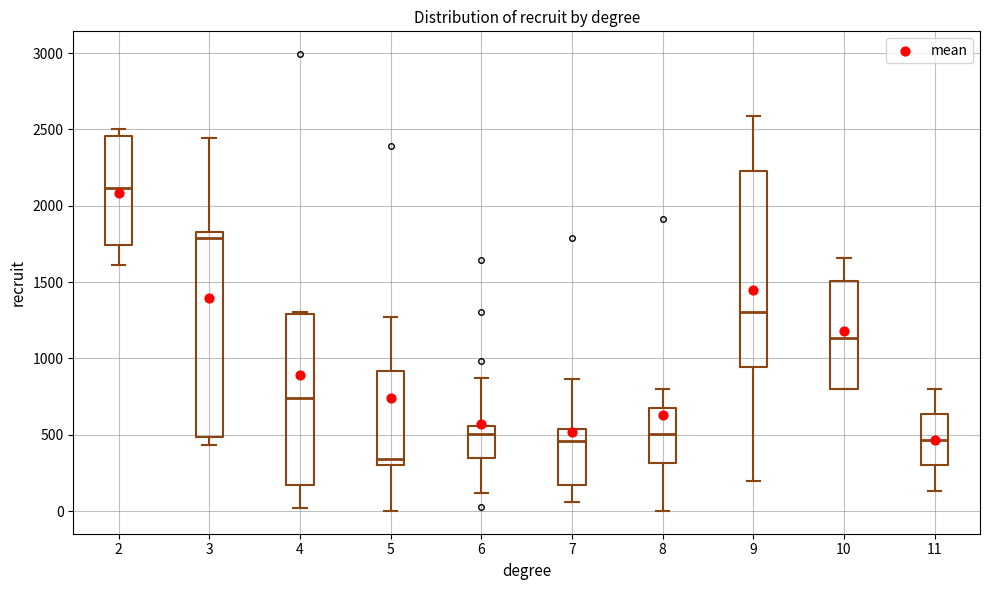

Where is the lower edge of the box at x = 2 on the y-axis? The values are not printed on the chart, so give them approximately, as read against the axis.

1750